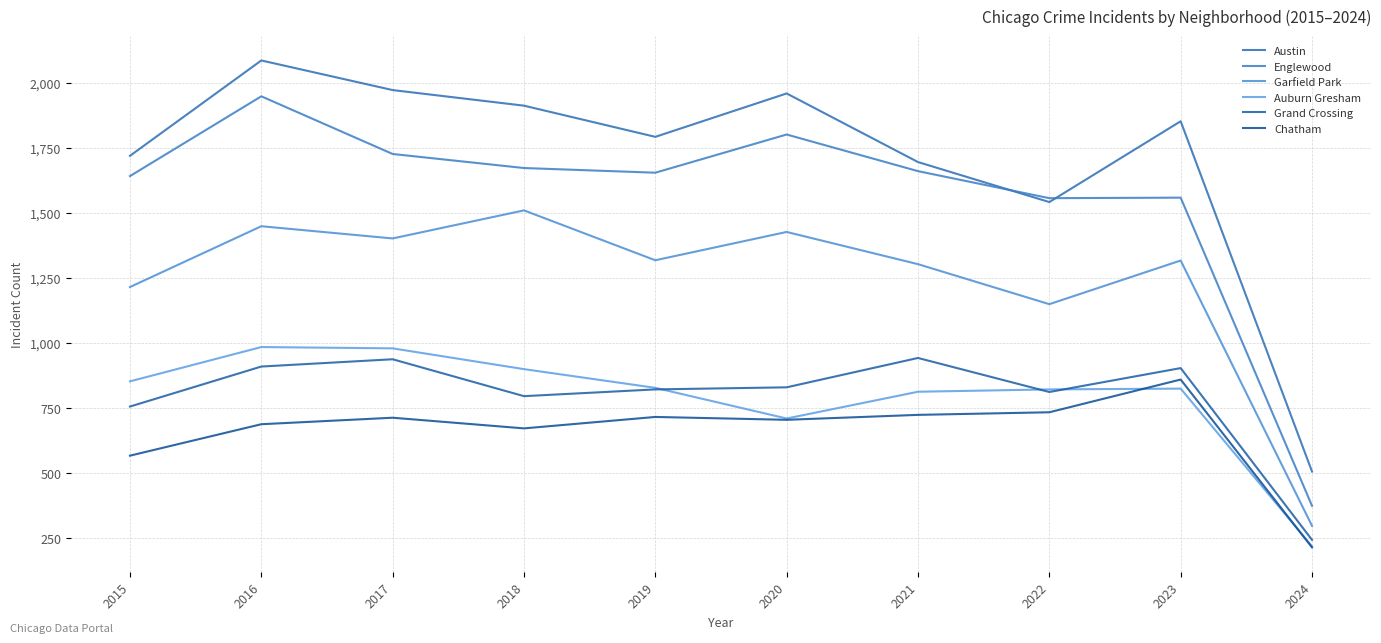

At which category does Grand Crossing reach its first local peak?

2017